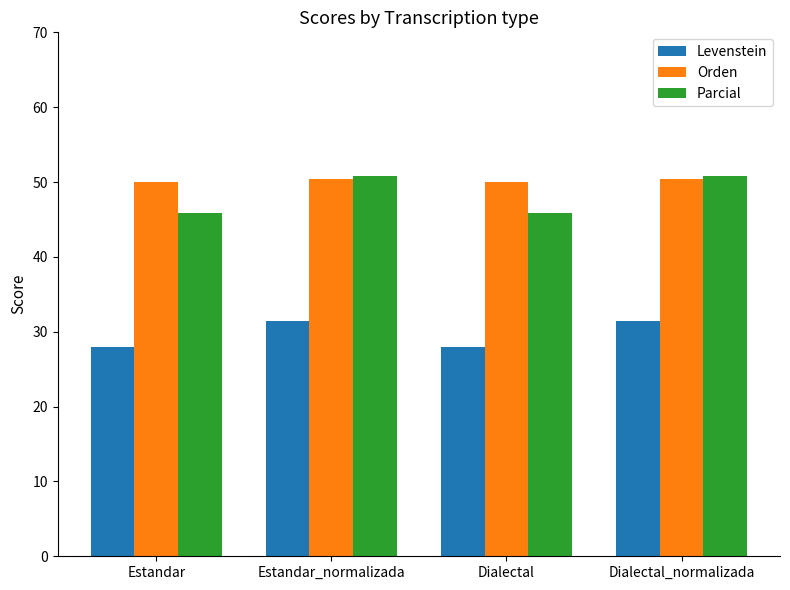

The Parcial series shows 45.9 at Dialectal. True or false?

True